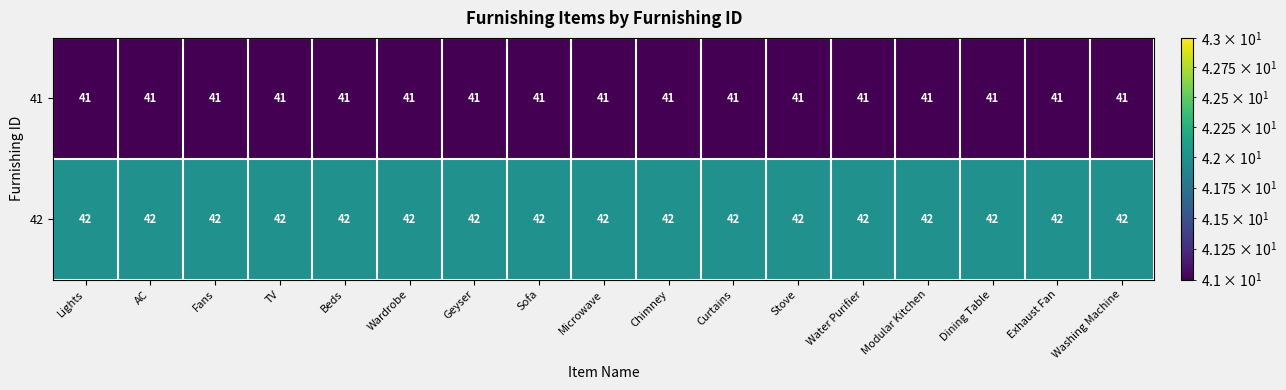

How many data points does each series have?

17